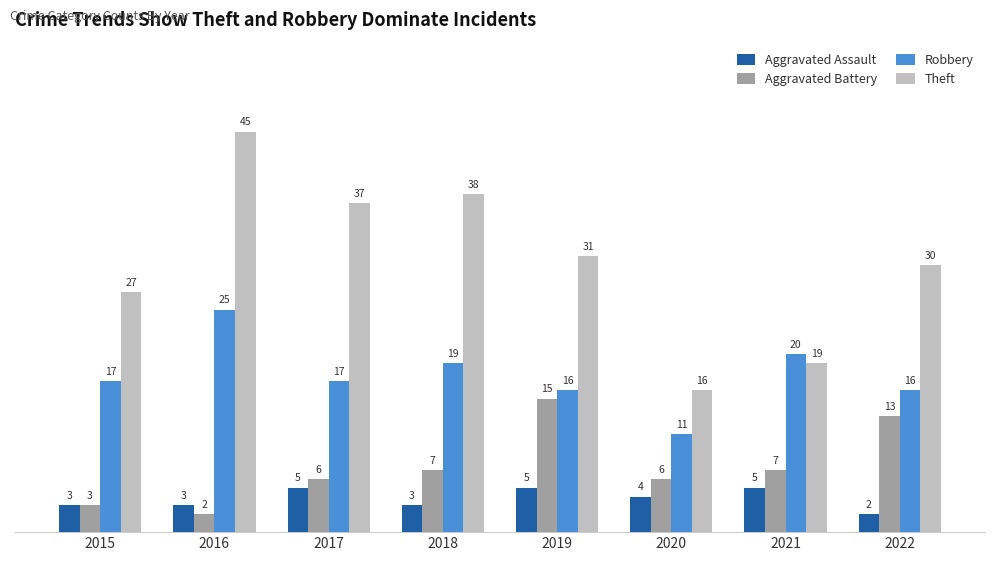

Between 2017 and 2019, which series saw the biggest shift?

Aggravated Battery